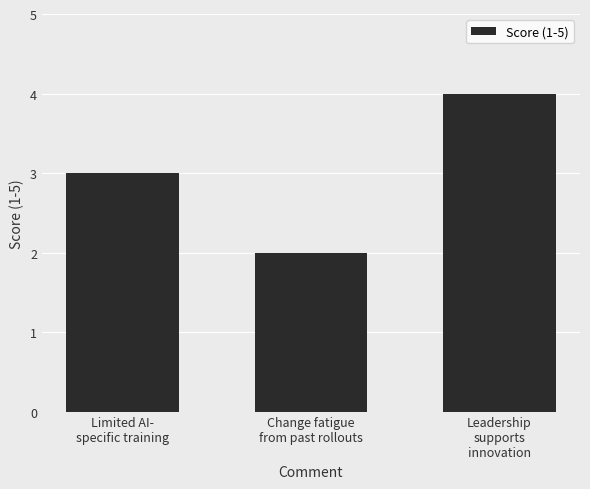

Which category has the highest value across all series?

Leadership
supports
innovation